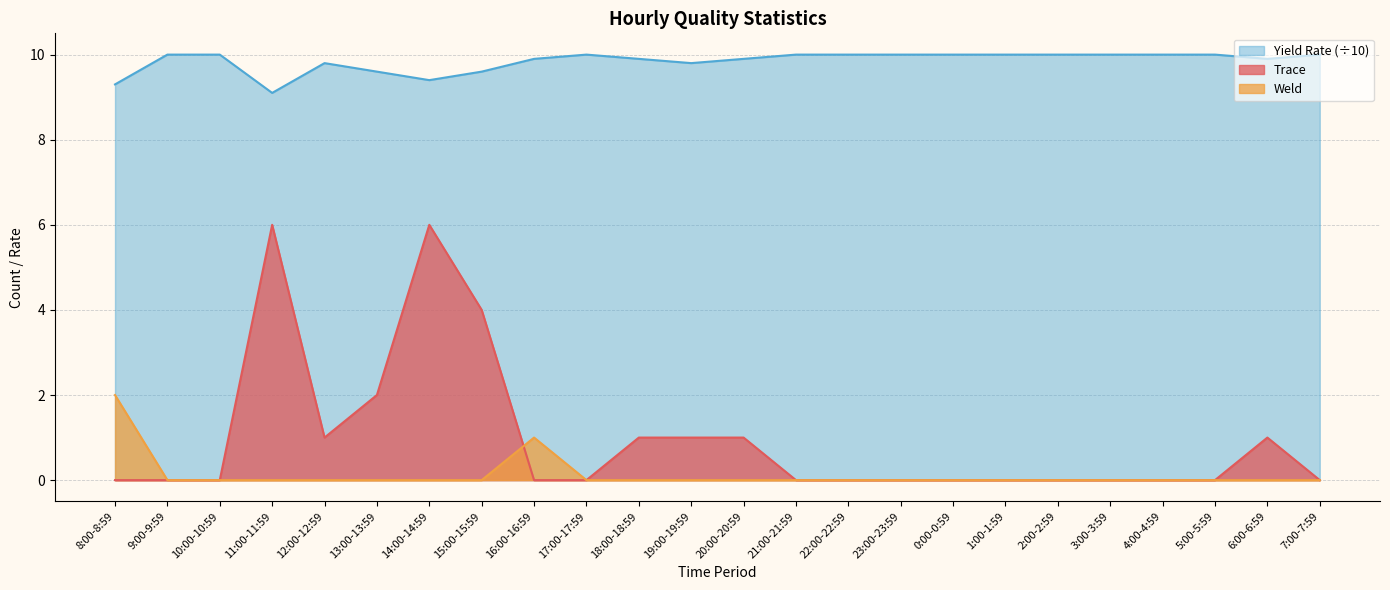

List the labels in order of Trace value, smallest first.

8:00-8:59, 9:00-9:59, 10:00-10:59, 16:00-16:59, 17:00-17:59, 21:00-21:59, 22:00-22:59, 23:00-23:59, 0:00-0:59, 1:00-1:59, 2:00-2:59, 3:00-3:59, 4:00-4:59, 5:00-5:59, 7:00-7:59, 12:00-12:59, 18:00-18:59, 19:00-19:59, 20:00-20:59, 6:00-6:59, 13:00-13:59, 15:00-15:59, 11:00-11:59, 14:00-14:59